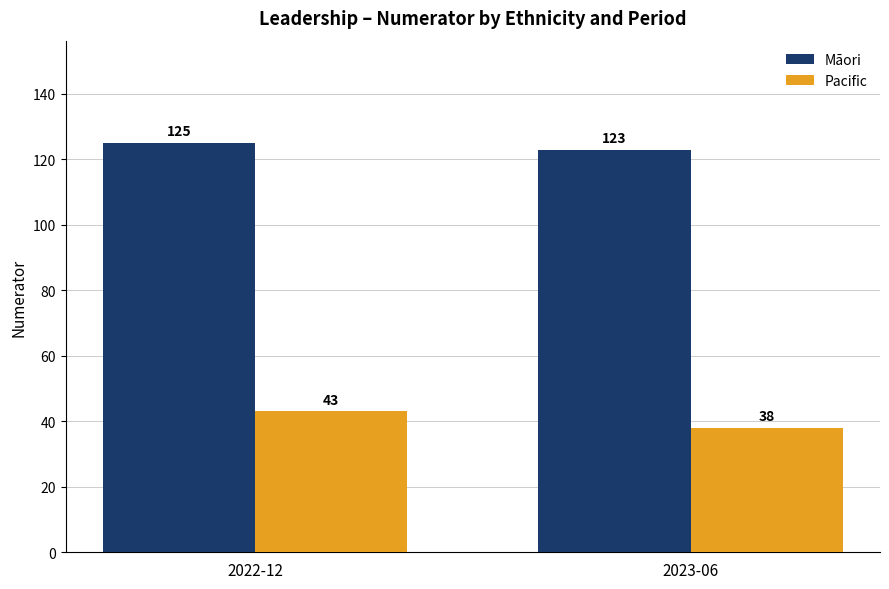

What is the label of the 2nd bar from the left?

2023-06